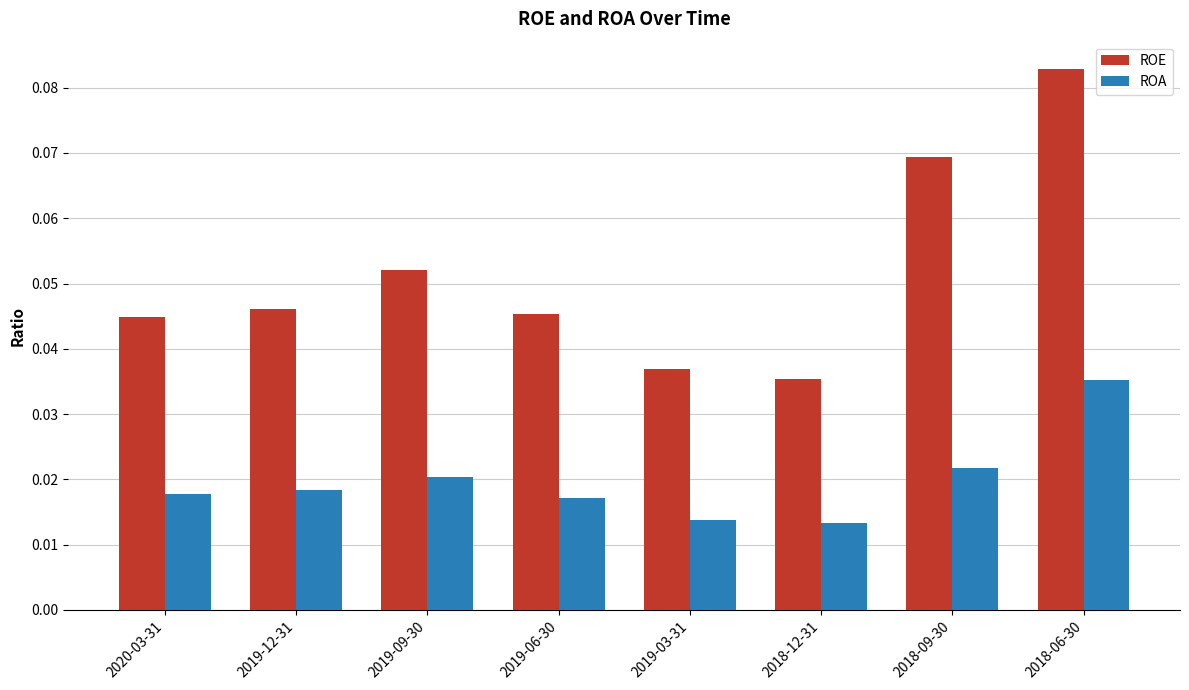

List the series in order of their peak value, lowest first.

ROA, ROE